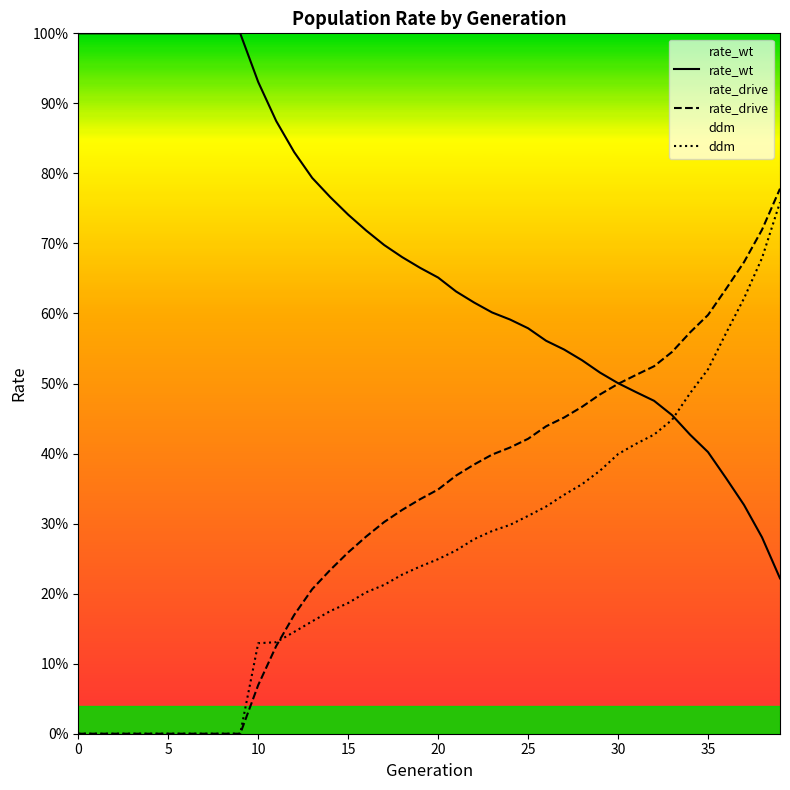

Does the chart display data point markers on the line(s)?

No